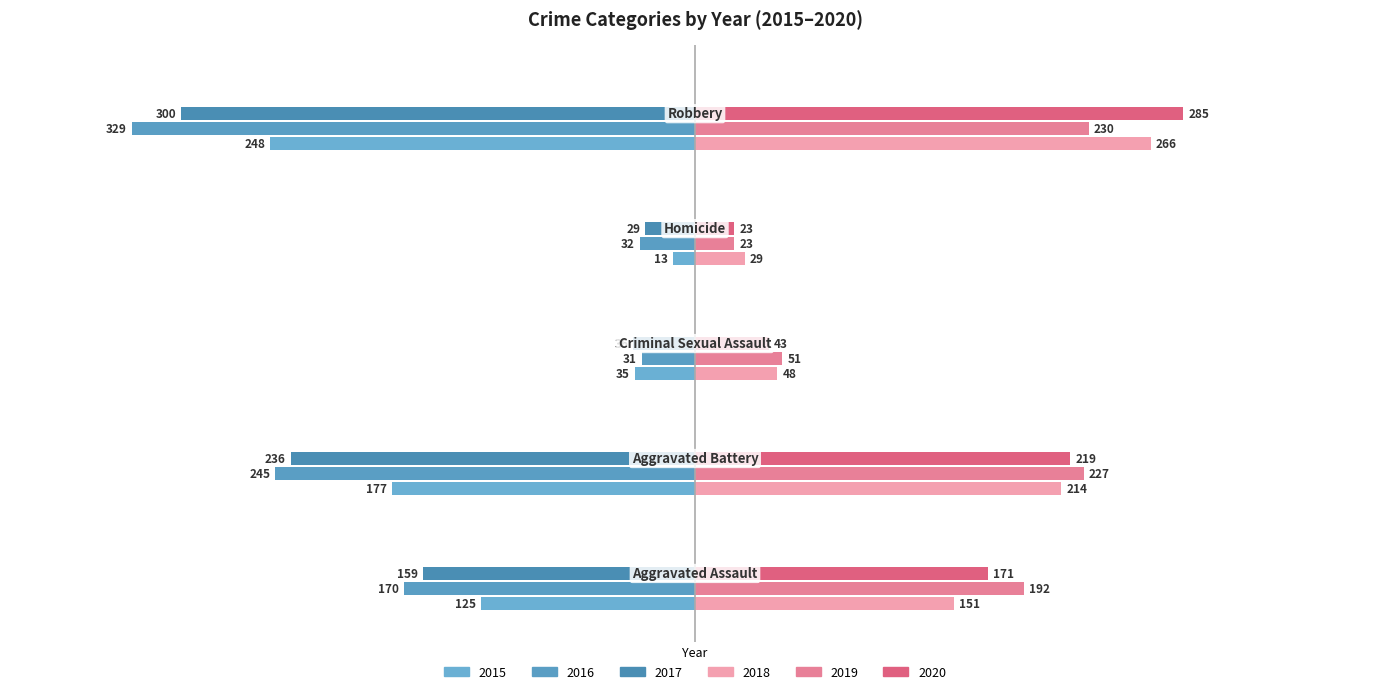

What position from the left is Aggravated Assault?

1